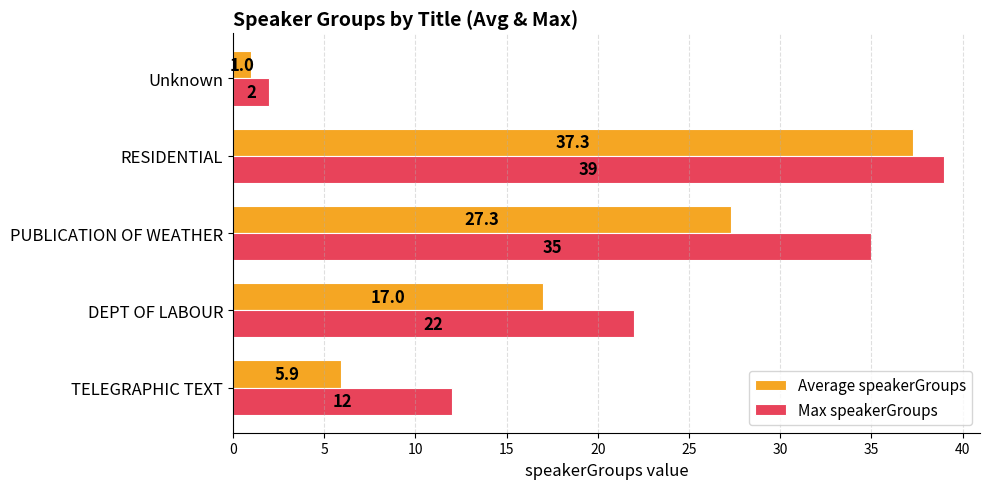

List the labels in order of Max speakerGroups value, largest first.

RESIDENTIAL, PUBLICATION OF WEATHER, DEPT OF LABOUR, TELEGRAPHIC TEXT, Unknown